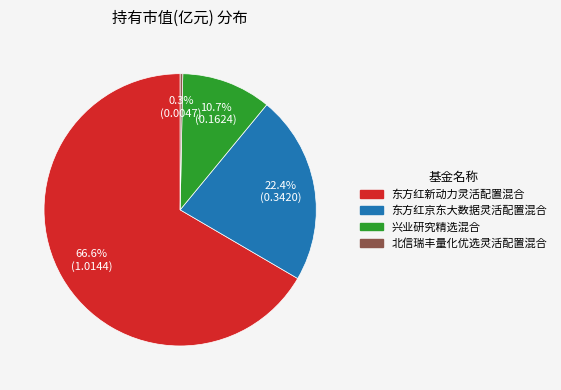

The 东方红京东大数据灵活配置混合 slice represents 22% of the pie. True or false?

True